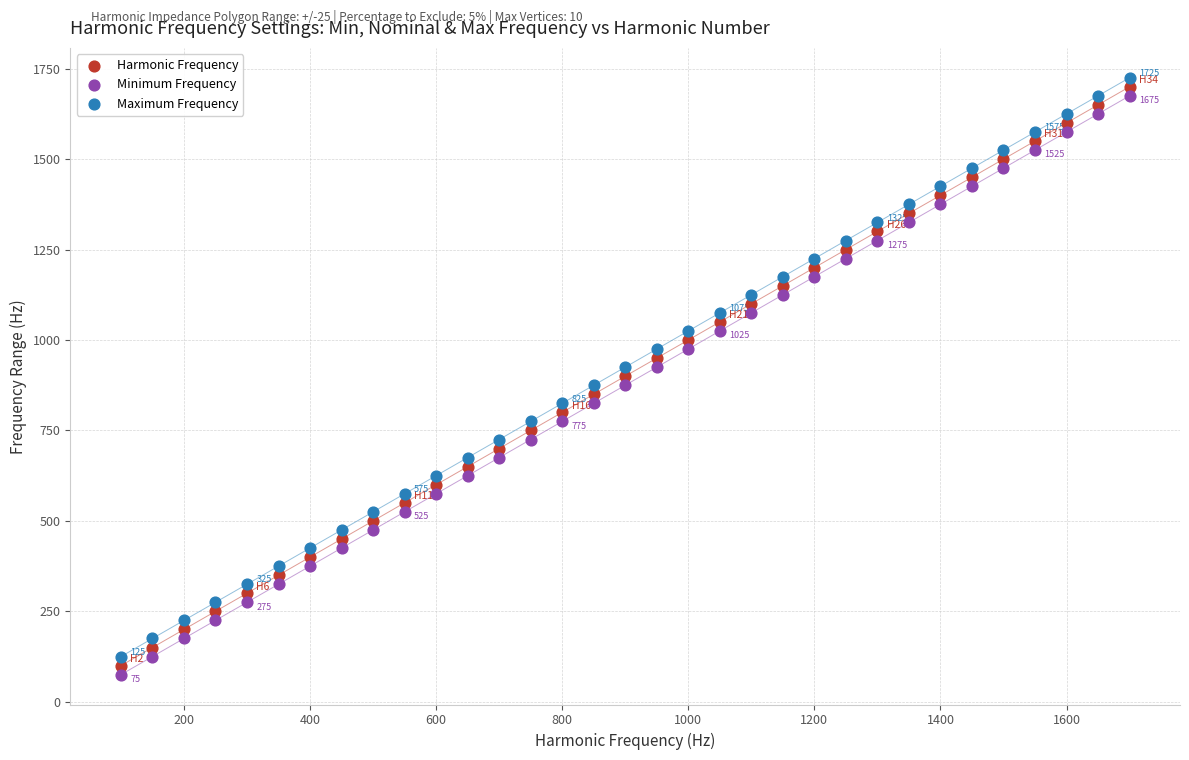

What are all the series names shown in the legend?

Harmonic Frequency, Minimum Frequency, Maximum Frequency